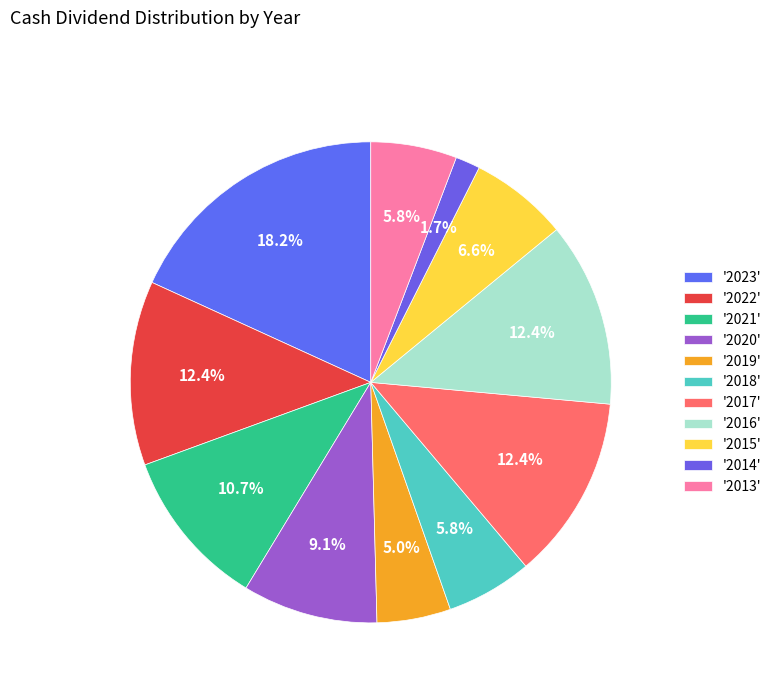

How many slices are in this pie chart?

11